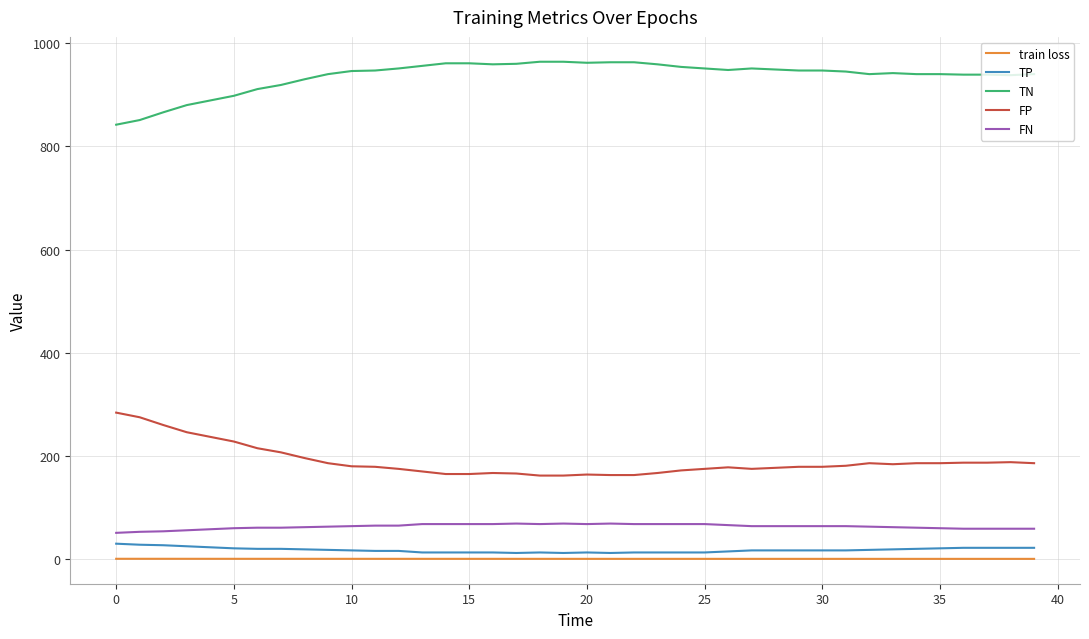

True or false: FP and TN intersect in this chart.

False